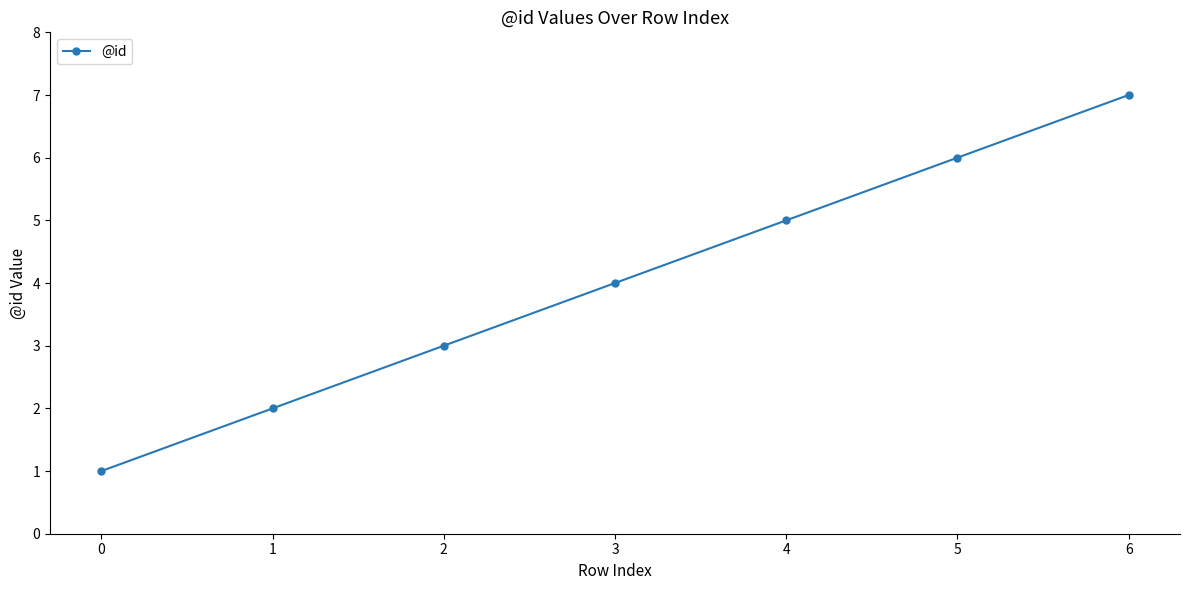

What is the change in value from 1 to 5?

+4